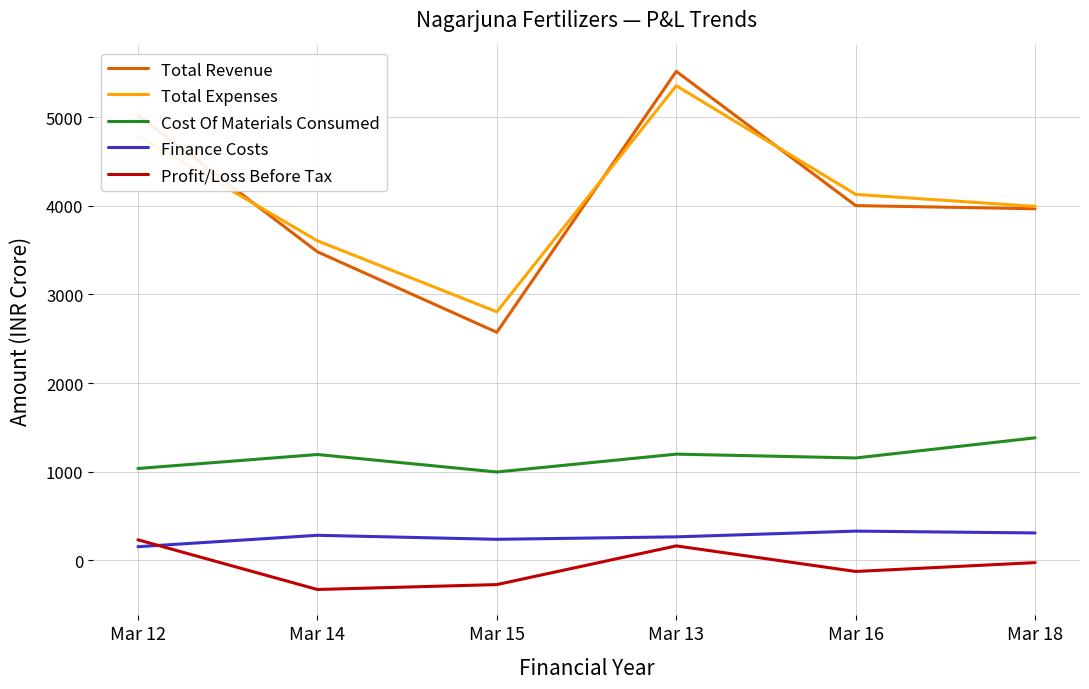

How many values in the Total Revenue series are below 4001?

3